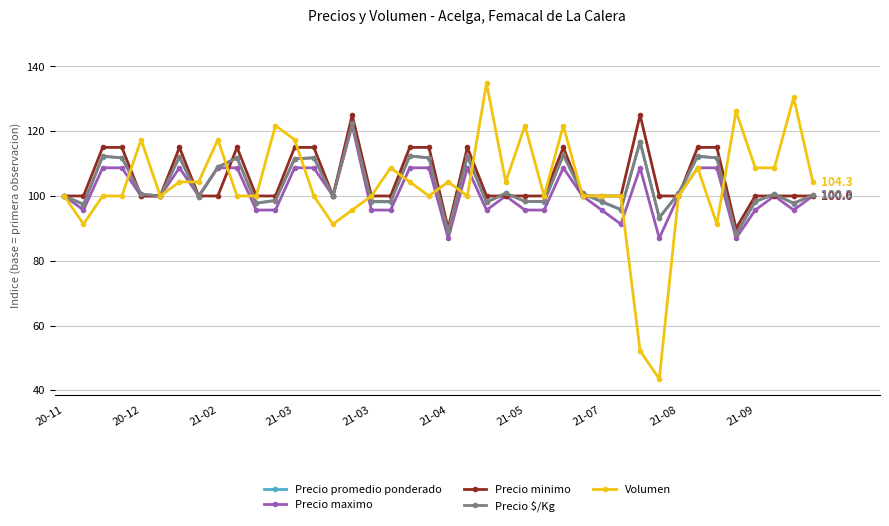

Which series has the largest range (max minus min)?

Volumen